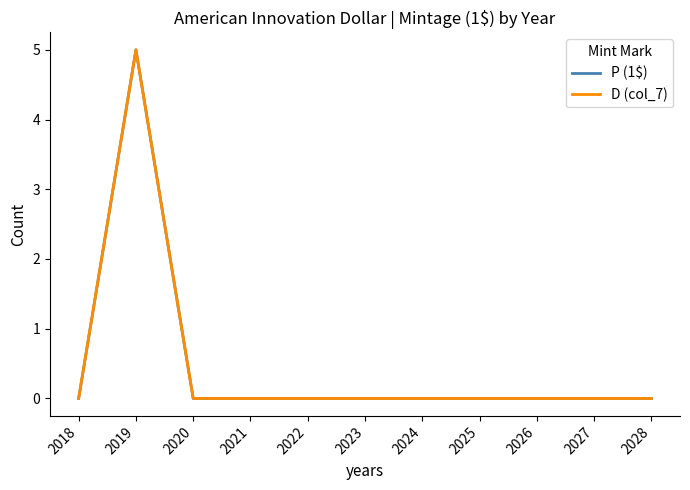

At which category is the sum across all series the highest?

2019